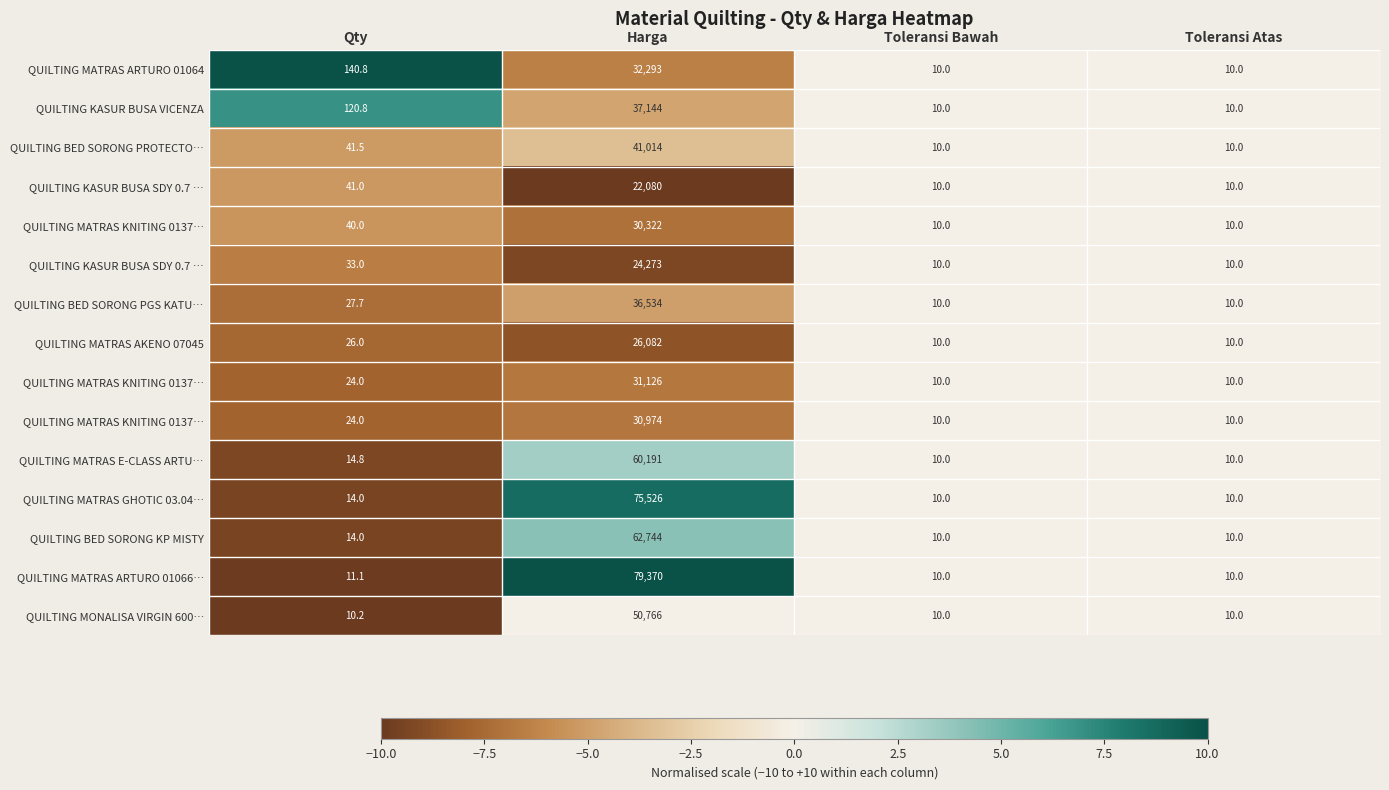

At which category is the sum across all series the highest?

Toleransi Bawah